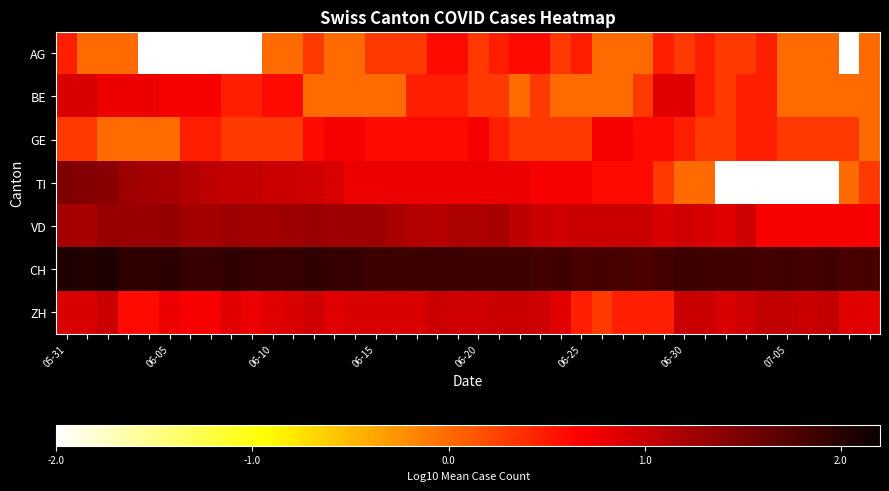

Reading right to left, what are all the values shown in this chart?

AG: 0.0	-5.0	0.0	0.0	0.0	0.5	0.3	0.3	0.5	0.3	0.5	0.0	0.0	0.0	0.5	0.3	0.6	0.6	0.5	0.3	0.6	0.6	0.3	0.3	0.3	0.0	0.0	0.3	0.0	0.0	-5.0	-5.0	-5.0	-5.0	-5.0	-5.0	0.0	0.0	0.0	0.5
BE: 0.0	0.0	0.0	0.0	0.0	0.5	0.5	0.3	0.5	0.8	0.8	0.3	0.0	0.0	0.0	0.0	0.3	0.0	0.3	0.3	0.5	0.5	0.5	0.0	0.0	0.0	0.0	0.0	0.6	0.6	0.5	0.5	0.7	0.7	0.7	0.8	0.8	0.8	0.9	0.9
GE: 0.0	0.3	0.3	0.3	0.3	0.5	0.5	0.3	0.3	0.5	0.6	0.6	0.7	0.7	0.3	0.3	0.3	0.3	0.5	0.7	0.6	0.6	0.6	0.6	0.6	0.7	0.7	0.6	0.3	0.3	0.3	0.3	0.5	0.5	0.0	0.0	0.0	0.0	0.3	0.3
TI: 0.3	0.0	-5.0	-5.0	-5.0	-5.0	-5.0	-5.0	0.0	0.0	0.3	0.6	0.6	0.6	0.7	0.7	0.7	0.8	0.8	0.8	0.8	0.8	0.8	0.8	0.8	0.8	0.9	1.0	1.0	1.0	1.0	1.0	1.1	1.1	1.2	1.2	1.3	1.4	1.4	1.5
VD: 0.7	0.7	0.7	0.7	0.7	0.7	1.0	0.8	0.9	1.0	0.9	1.0	1.0	1.0	1.0	1.0	1.0	1.1	1.2	1.2	1.2	1.1	1.1	1.2	1.3	1.3	1.3	1.3	1.3	1.3	1.3	1.3	1.2	1.2	1.3	1.3	1.3	1.3	1.2	1.2
CH: 1.8	1.8	1.9	1.8	1.9	1.8	1.9	1.9	1.9	1.9	1.8	1.8	1.8	1.8	1.8	1.9	1.8	1.9	1.9	1.9	1.9	1.9	1.9	1.9	1.9	1.9	1.9	1.9	1.9	1.9	1.9	1.9	1.9	1.9	2.0	2.0	2.0	2.1	2.0	2.1
ZH: 0.8	0.8	1.0	1.0	1.0	1.0	1.0	0.9	1.0	1.0	0.5	0.5	0.5	0.3	0.5	0.8	1.0	1.0	1.0	1.0	1.0	1.0	0.9	0.9	0.9	0.9	0.8	1.0	0.9	0.8	0.8	0.8	0.7	0.7	0.8	0.6	0.6	1.0	0.9	0.9